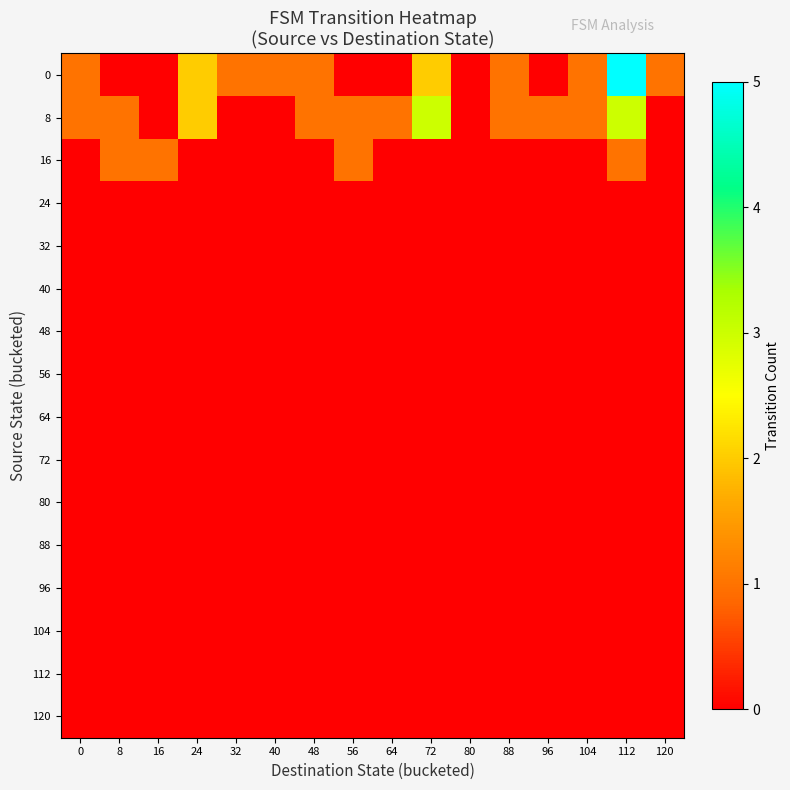

Rank the series at 40 from lowest to highest value.

8, 16, 24, 32, 40, 48, 56, 64, 72, 80, 88, 96, 104, 112, 120, 0